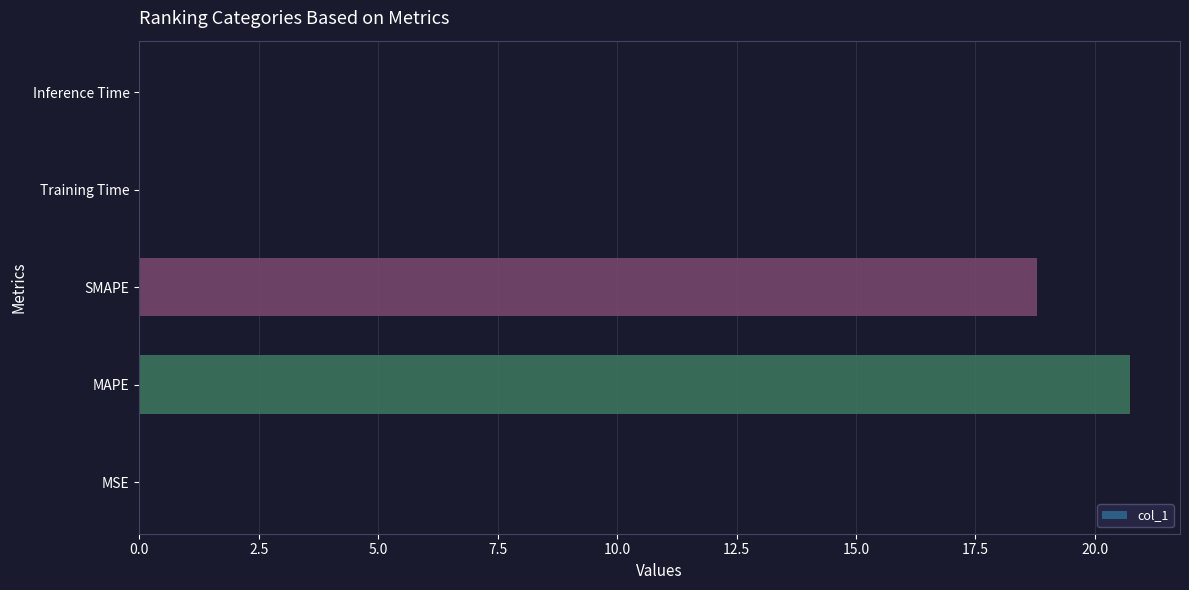

Between MAPE and SMAPE, which is larger?

MAPE